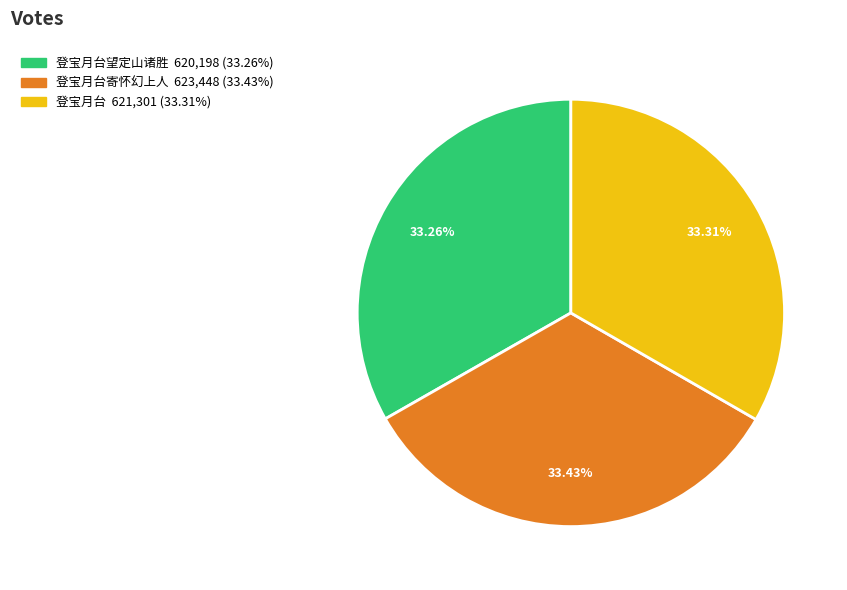

Is there any slice that represents more than half of the pie?

No